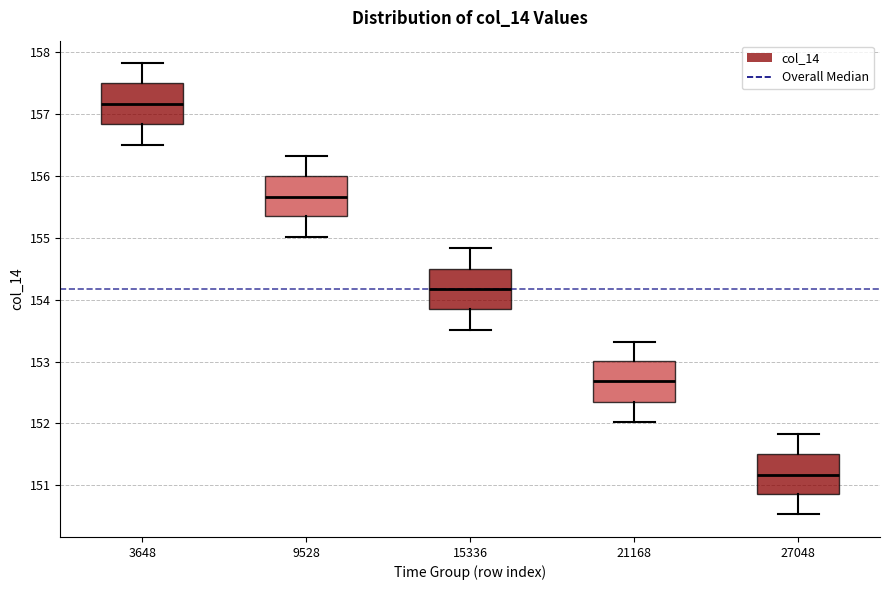

Reading left to right, read every box against the y-axis: the position of its median line, the range the box covers, and the ends of its whiskers. The values are not printed on the chart, so give them approximately, as read against the axis.

3648: median 157.2, box 156.8 to 157.5, whiskers 156.5 to 157.8
9528: median 155.7, box 155.3 to 156.0, whiskers 155.0 to 156.3
15336: median 154.2, box 153.8 to 154.5, whiskers 153.5 to 154.8
21168: median 152.7, box 152.4 to 153.0, whiskers 152.0 to 153.3
27048: median 151.2, box 150.9 to 151.5, whiskers 150.5 to 151.8